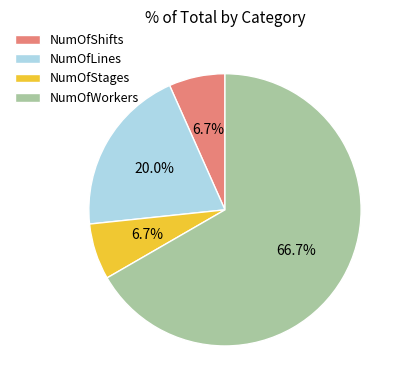

Which category has the biggest portion of the pie?

NumOfWorkers